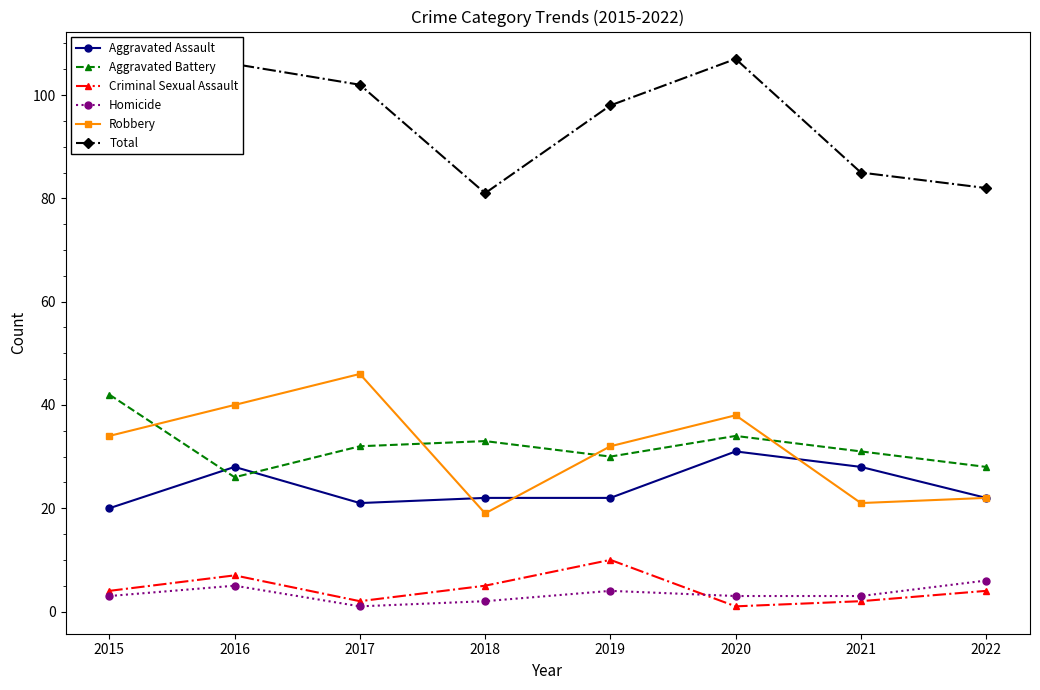

What is the greatest value displayed?

107